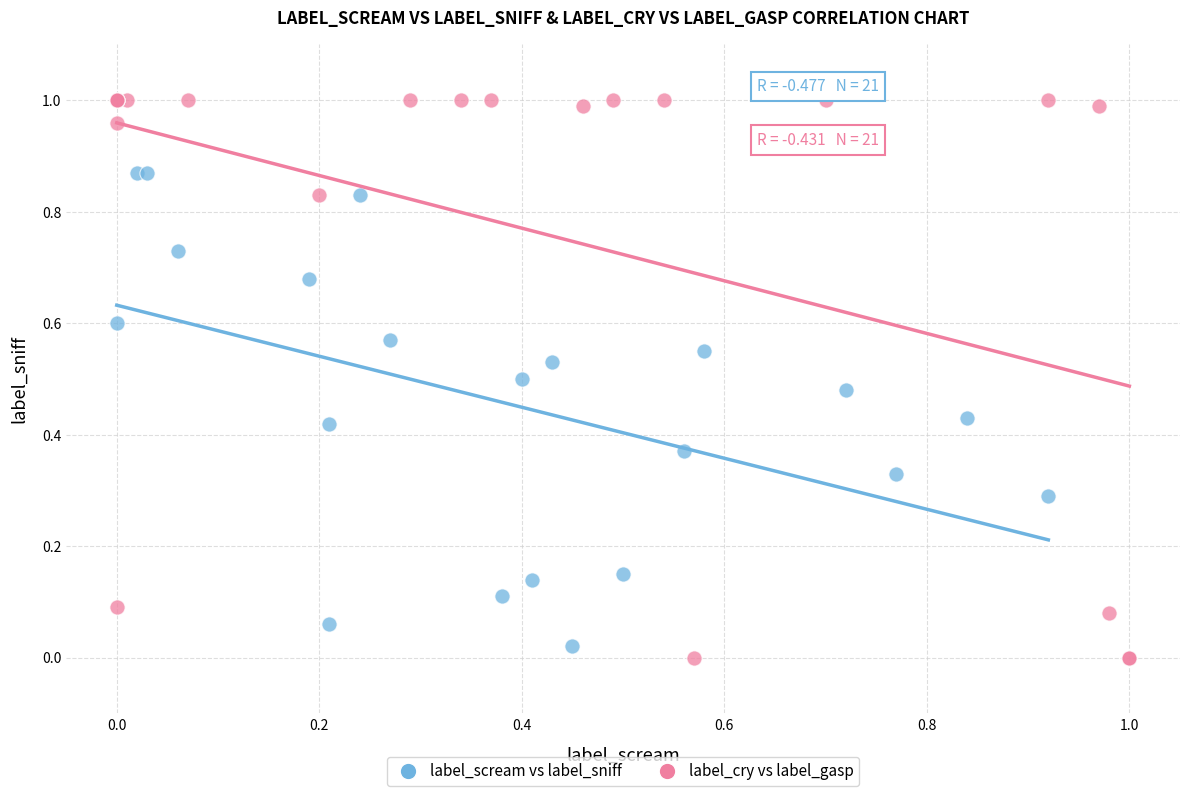

Which series has the widest spread of Y values?

label_cry vs label_gasp